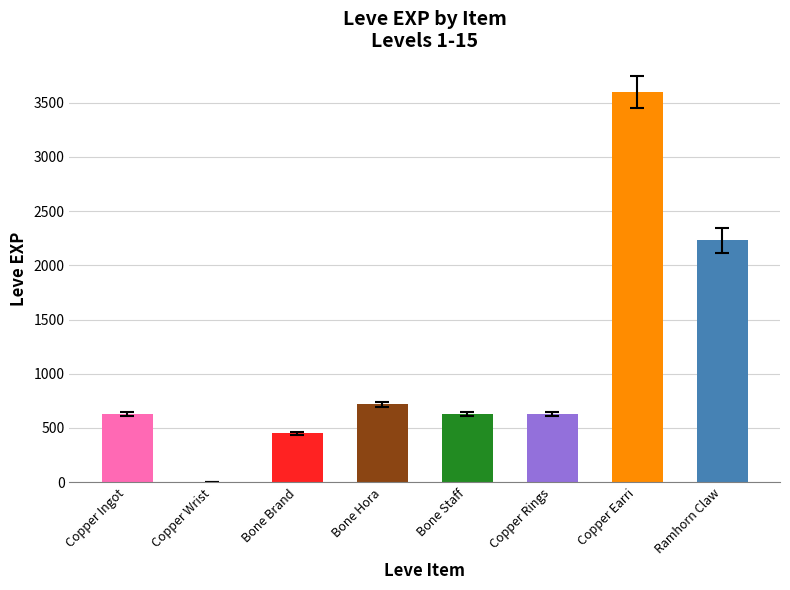

The chart shows a value of 630 at Bone Staff. True or false?

True